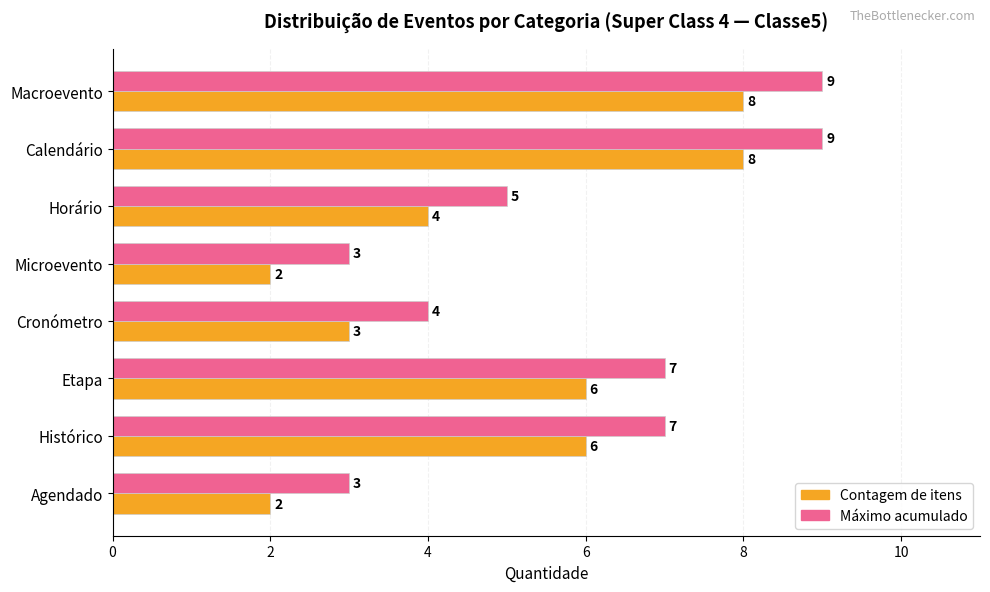

What value does the Contagem de itens series have at Macroevento?

8